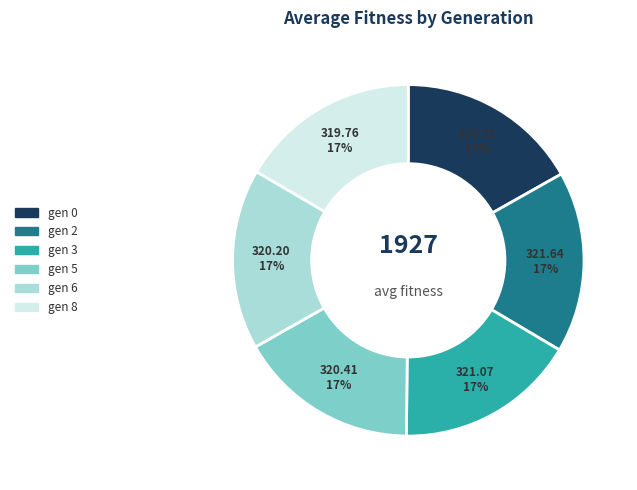

Count the number of slices in the pie.

6